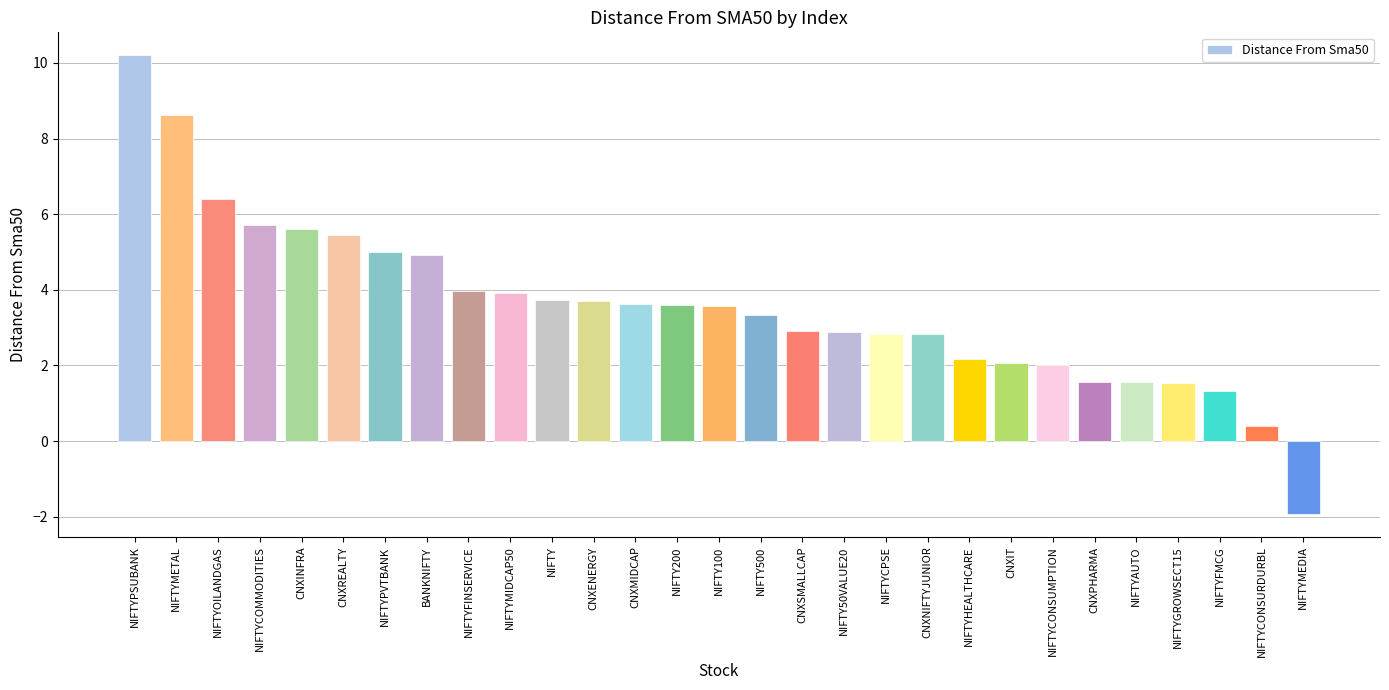

What is the sum of all values?

103.6